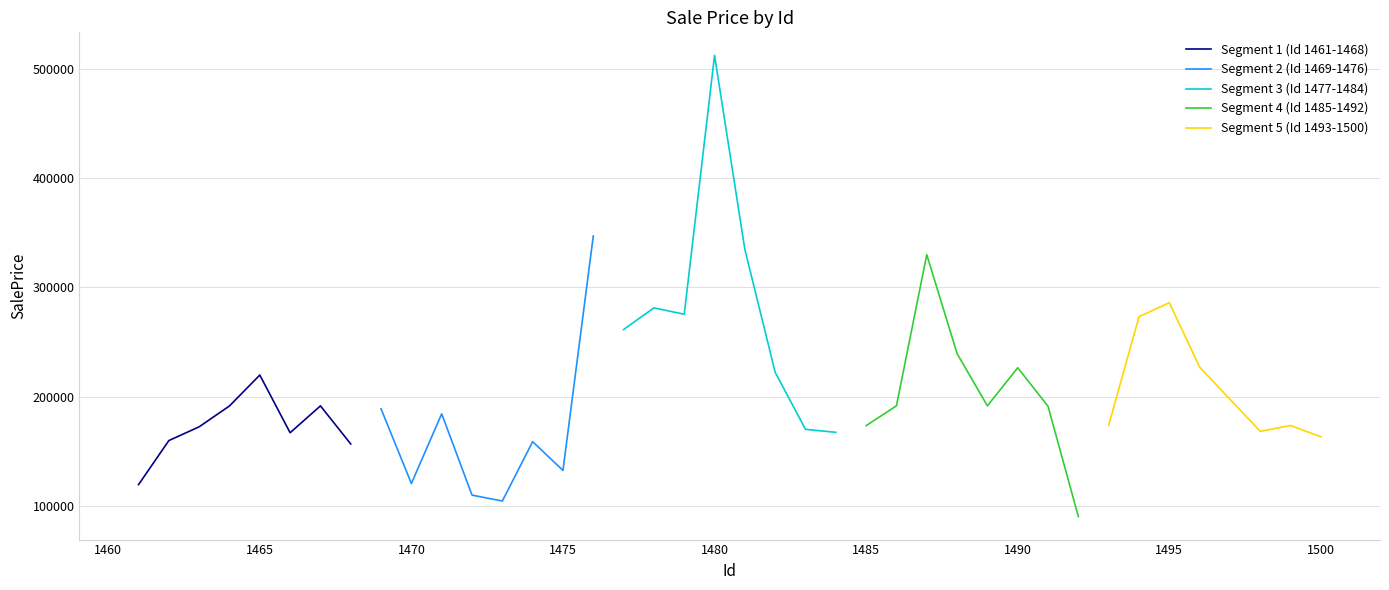

Which has a higher value, 1480 or 1490?

1480